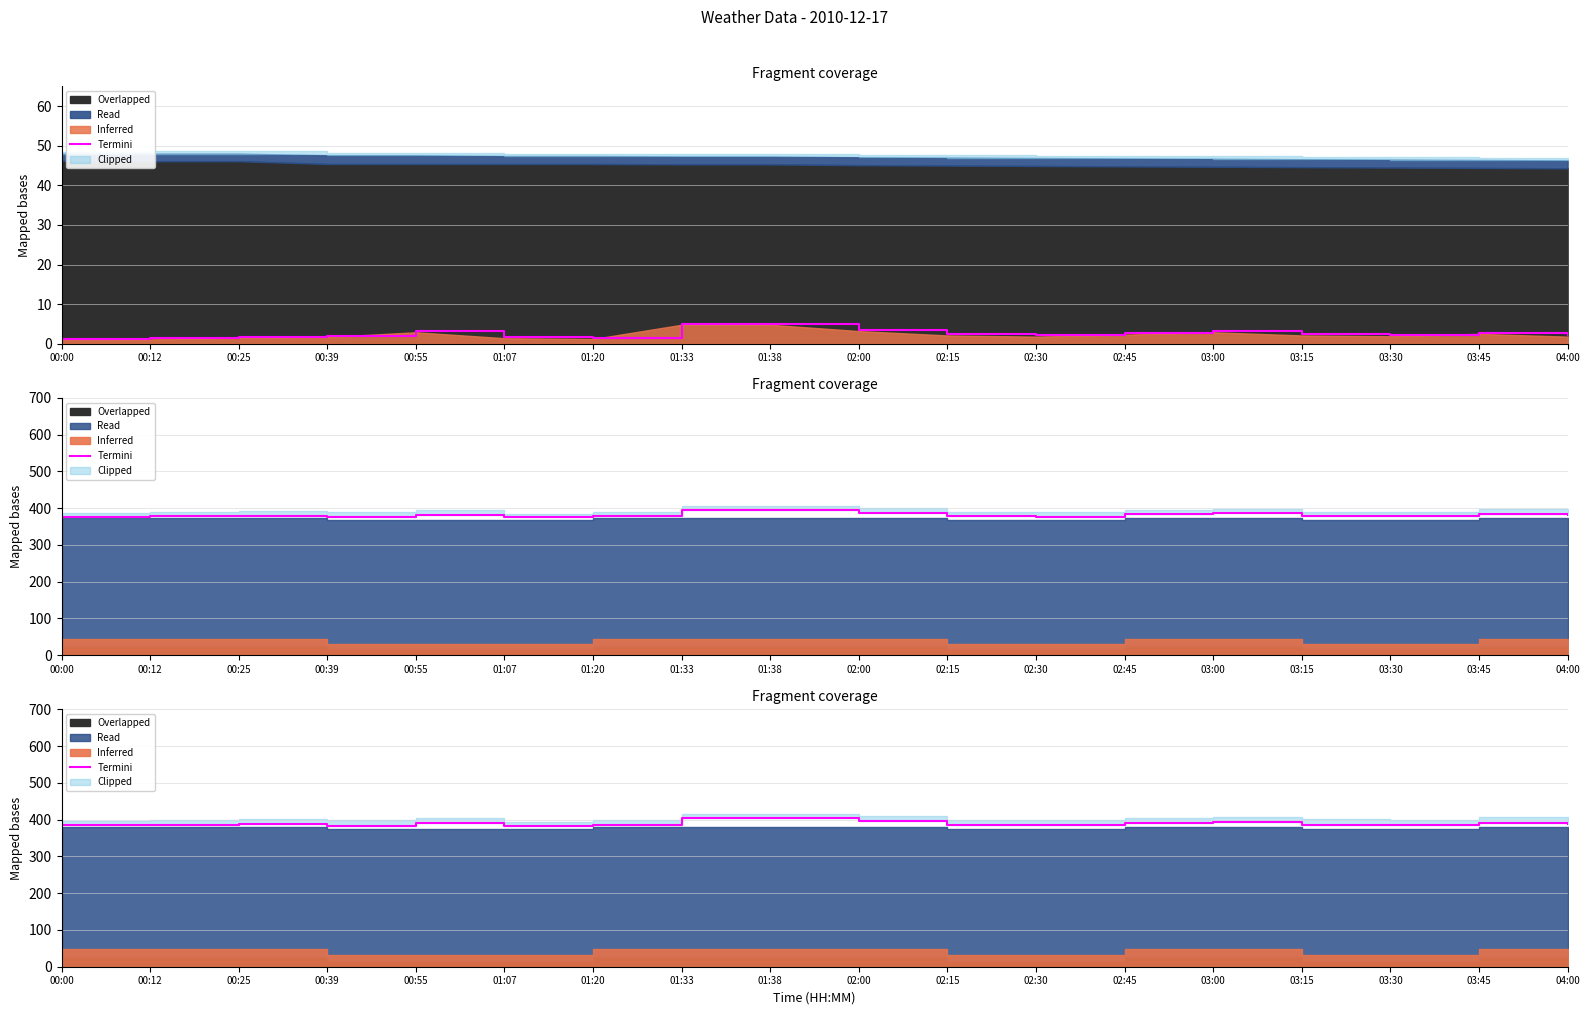

Reading left to right, what are all the values shown in this chart?

00:00=384.4	00:12=384.9	00:25=386.9	00:39=383.9	00:55=389.9	01:07=382.4	01:20=385.4	01:33=403.4	01:38=403.4	02:00=395.4	02:15=385.9	02:30=384.4	02:45=390.9	03:00=393.9	03:15=385.9	03:30=384.9	03:45=391.9	04:00=388.4